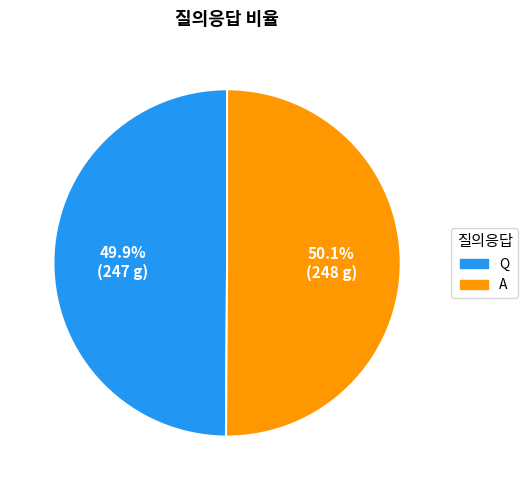

To the nearest percent, what percentage of the pie is Q?

50%